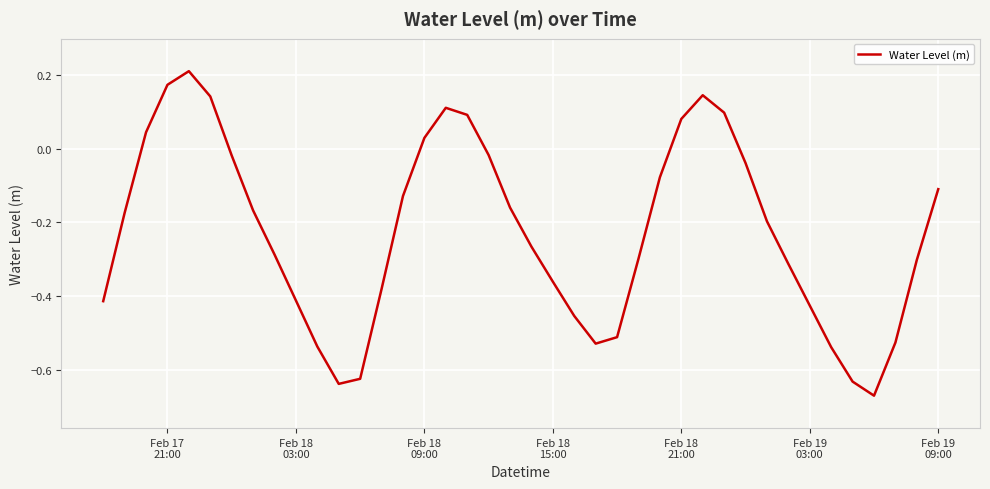

What is the difference between the maximum and minimum values?

0.9